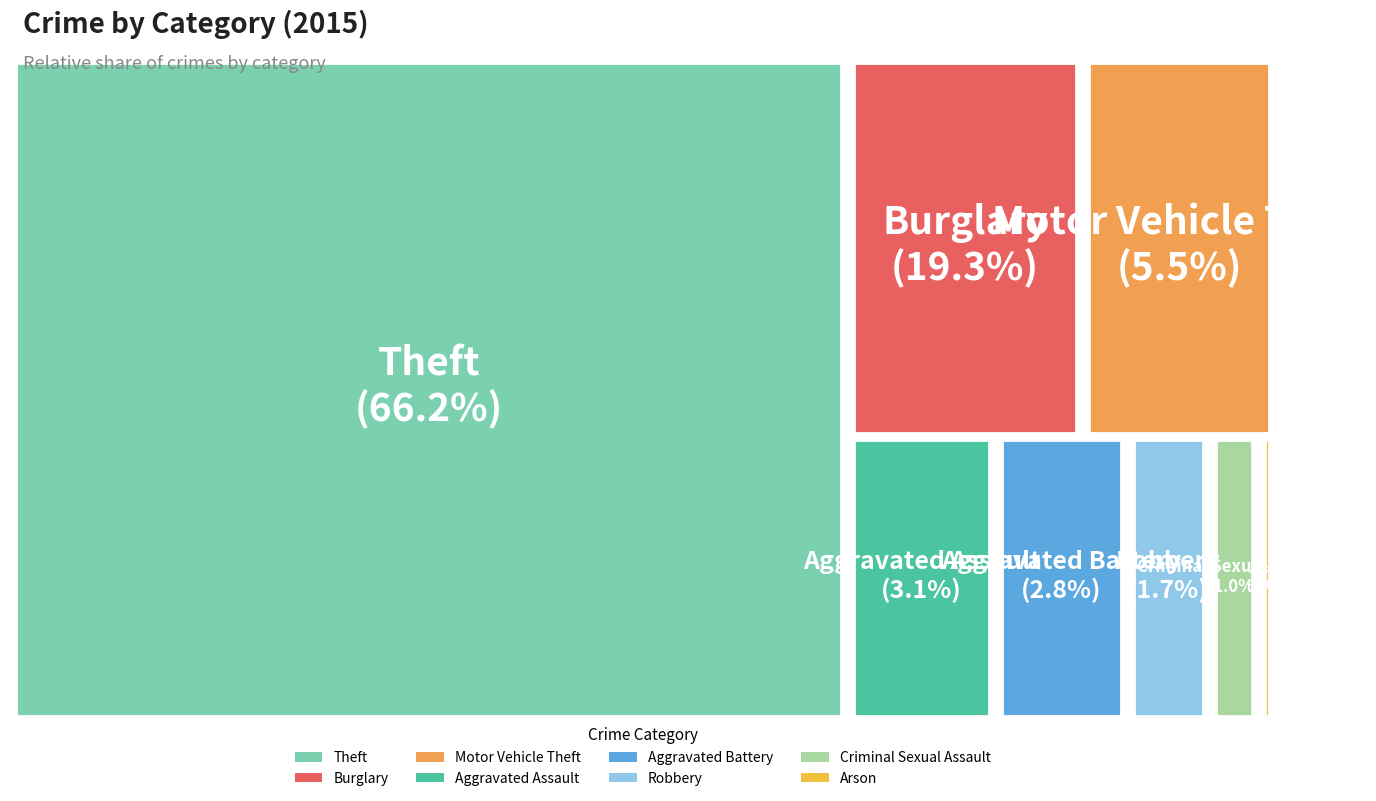

To the nearest percent, what is the average slice percentage?

12%